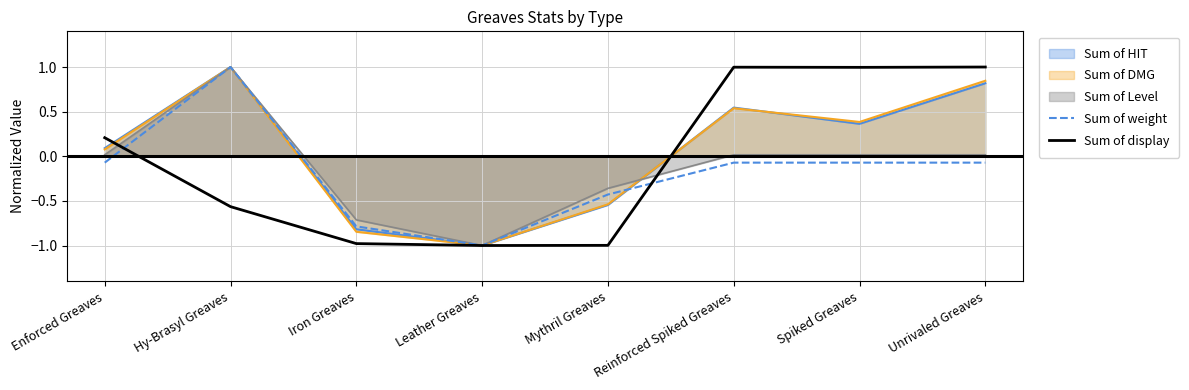

At which label does Sum of display reach its minimum?

Leather Greaves